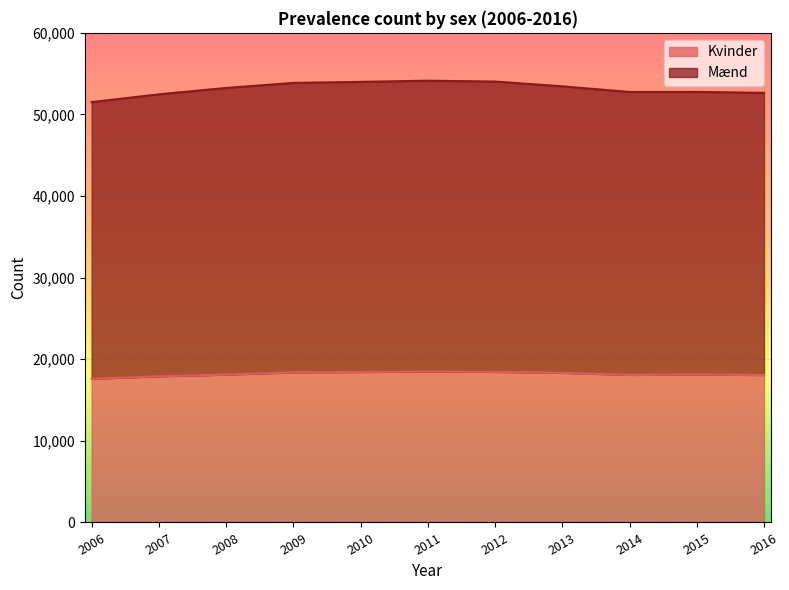

Which series changed the most between 2014 and 2016?

Mænd